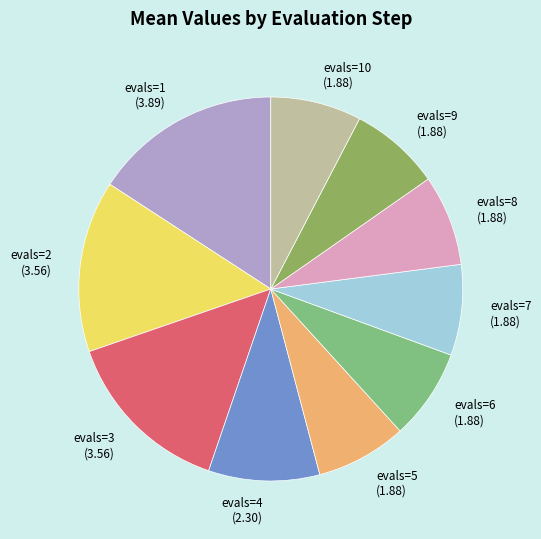

True or false: evals=6 accounts for 3% of the total.

False